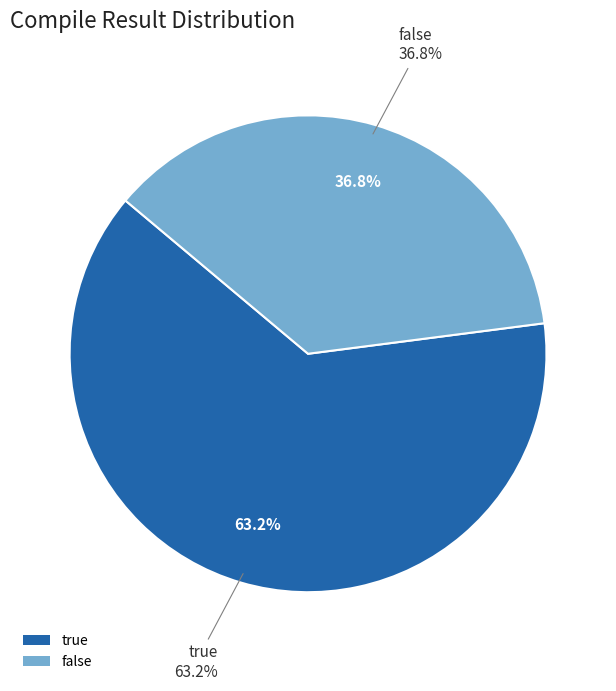

Rank the categories by value from lowest to highest.

false, true